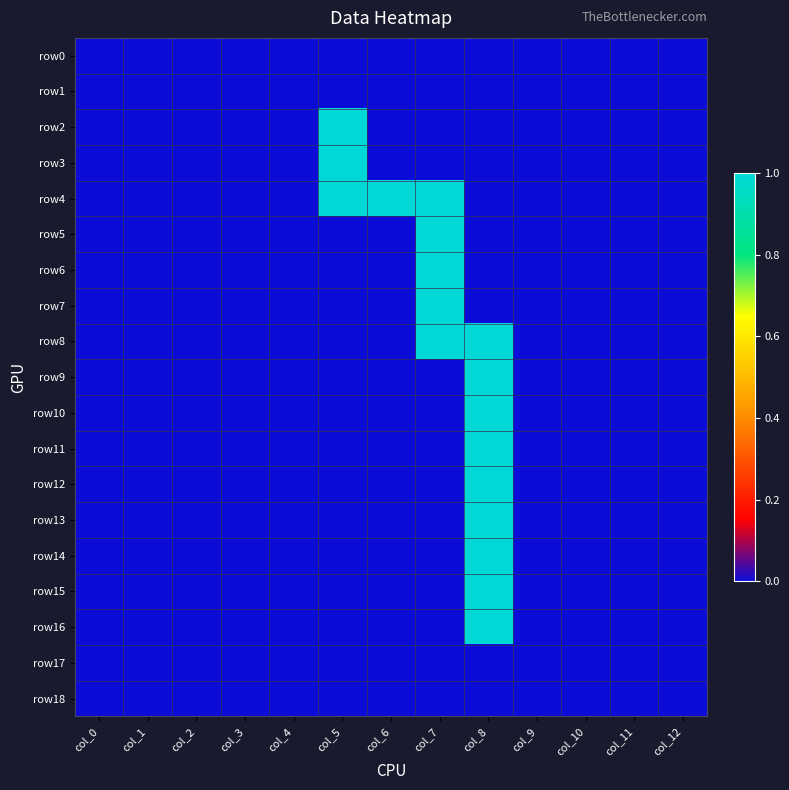

Between col_0 and col_3, which series saw the biggest shift?

row0